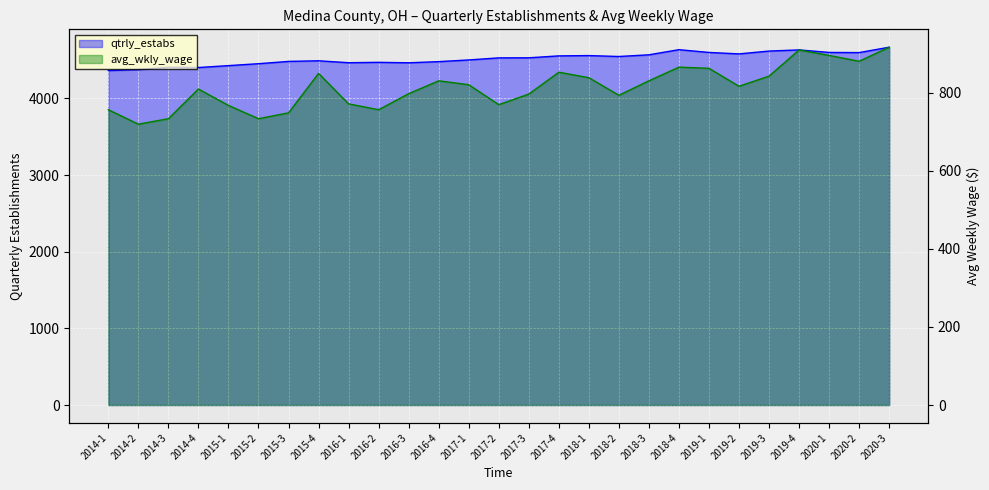

Count the number of categories in the chart.

27